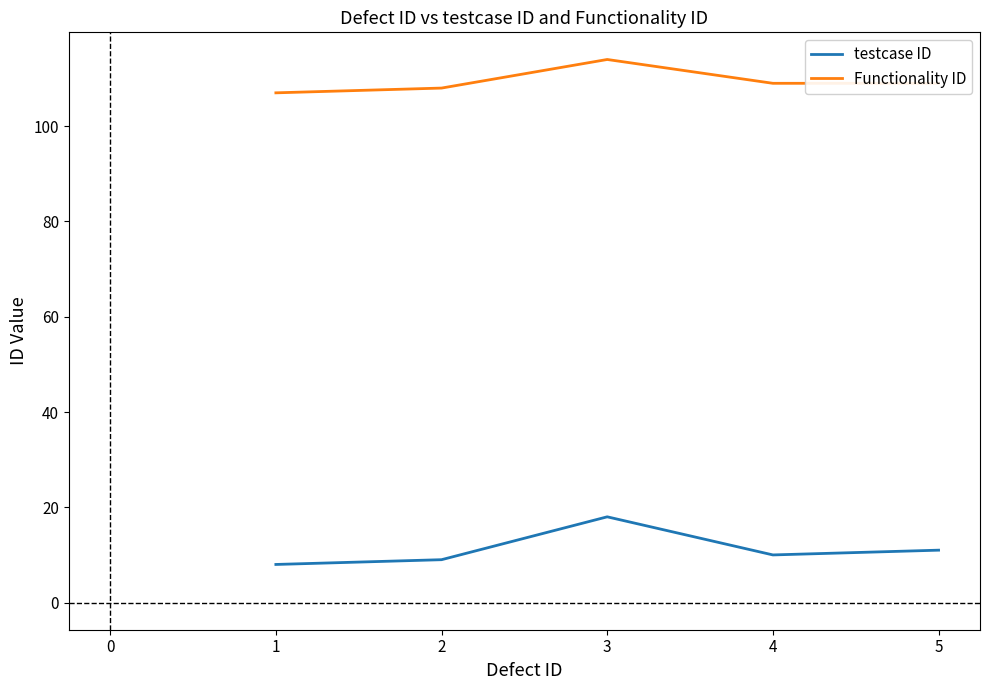

True or false: testcase ID and Functionality ID cross at least once.

False